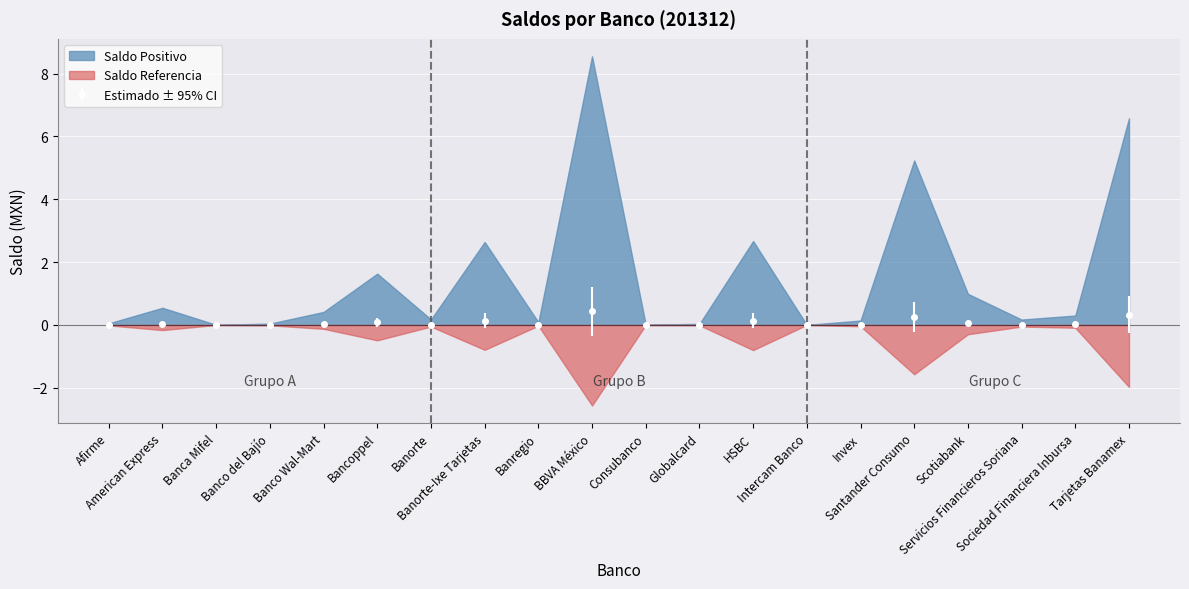

Between Banorte-Ixe Tarjetas and Tarjetas Banamex, which is larger?

Tarjetas Banamex